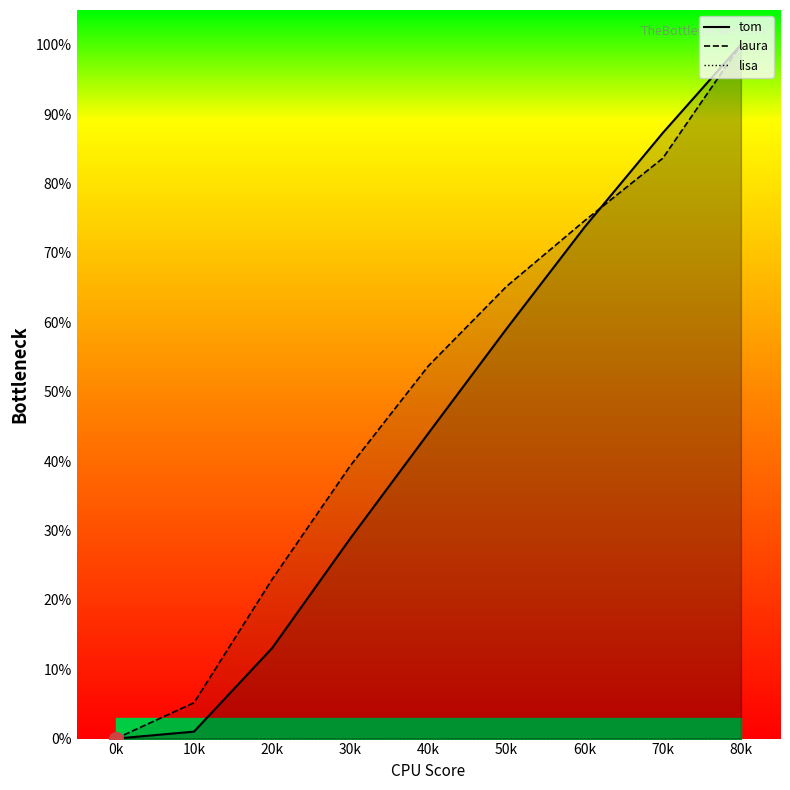

What is the sum of all tom values?

407.0